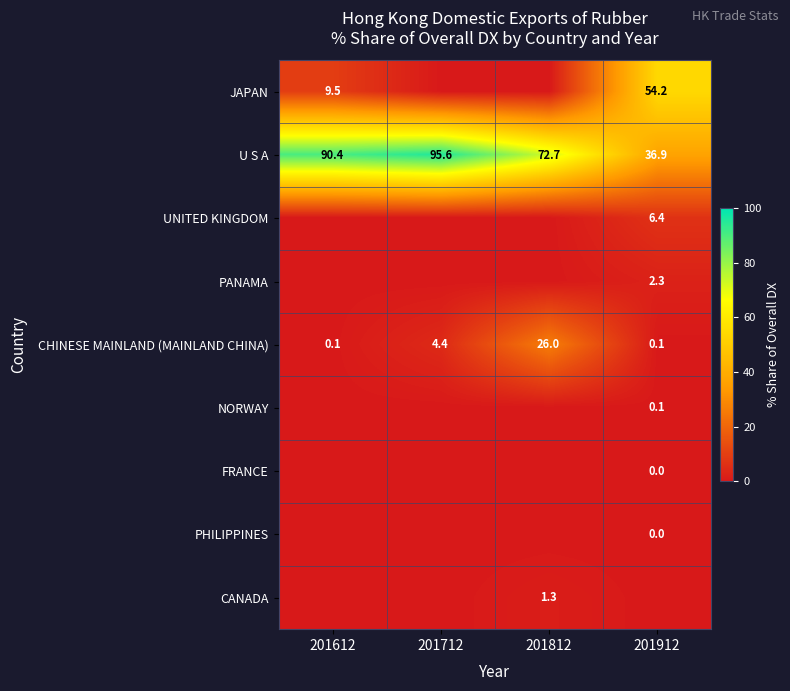

What is the sum of all CHINESE MAINLAND (MAINLAND CHINA) values?

30.6